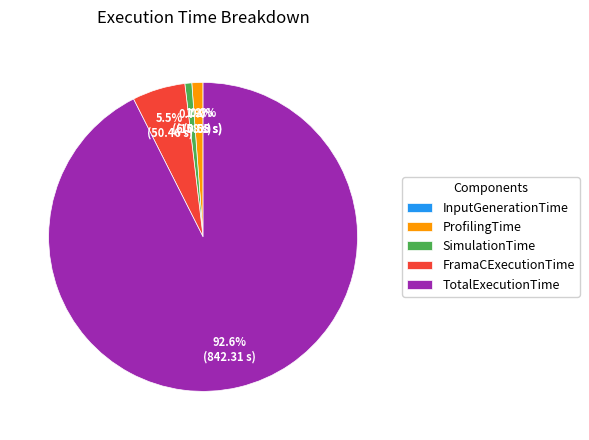

True or false: TotalExecutionTime accounts for 82% of the total.

False